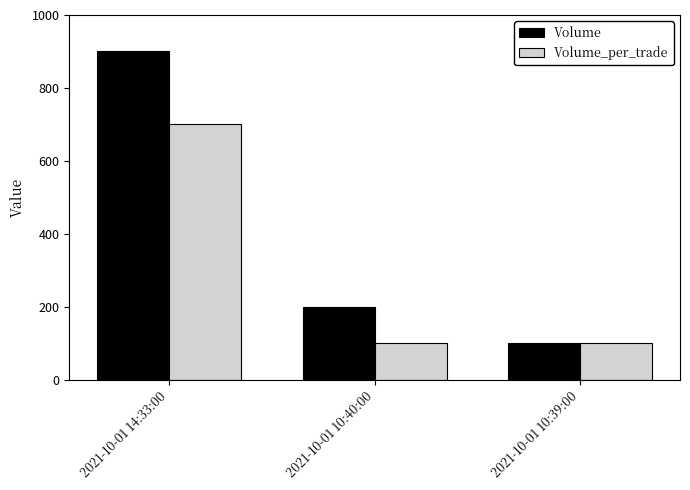

List the series in order of their peak value, lowest first.

Volume_per_trade, Volume